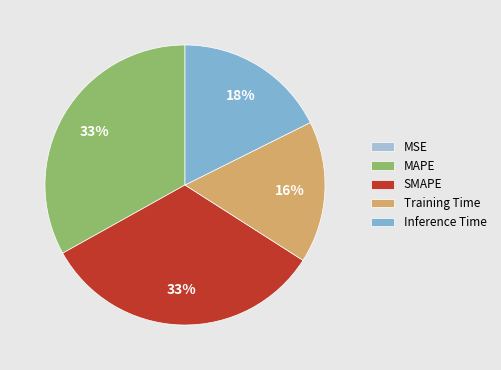

What is the ratio of the value at Inference Time to the value at SMAPE?

0.5